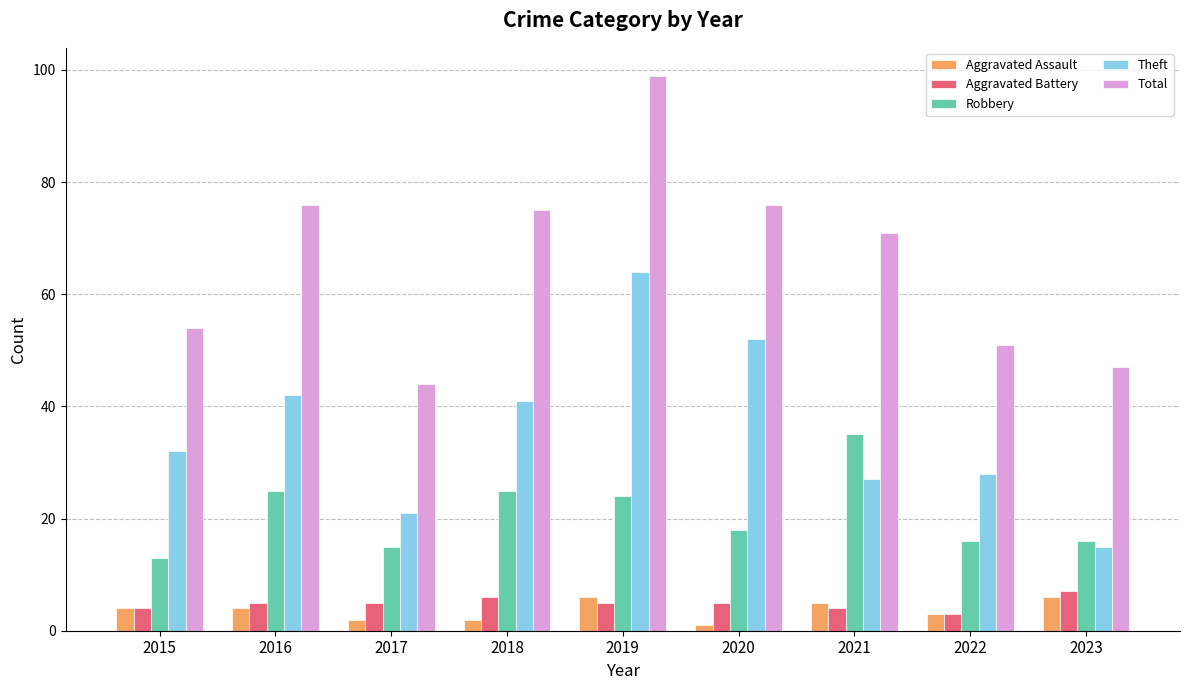

At which category does the chart reach its peak across all series?

2019